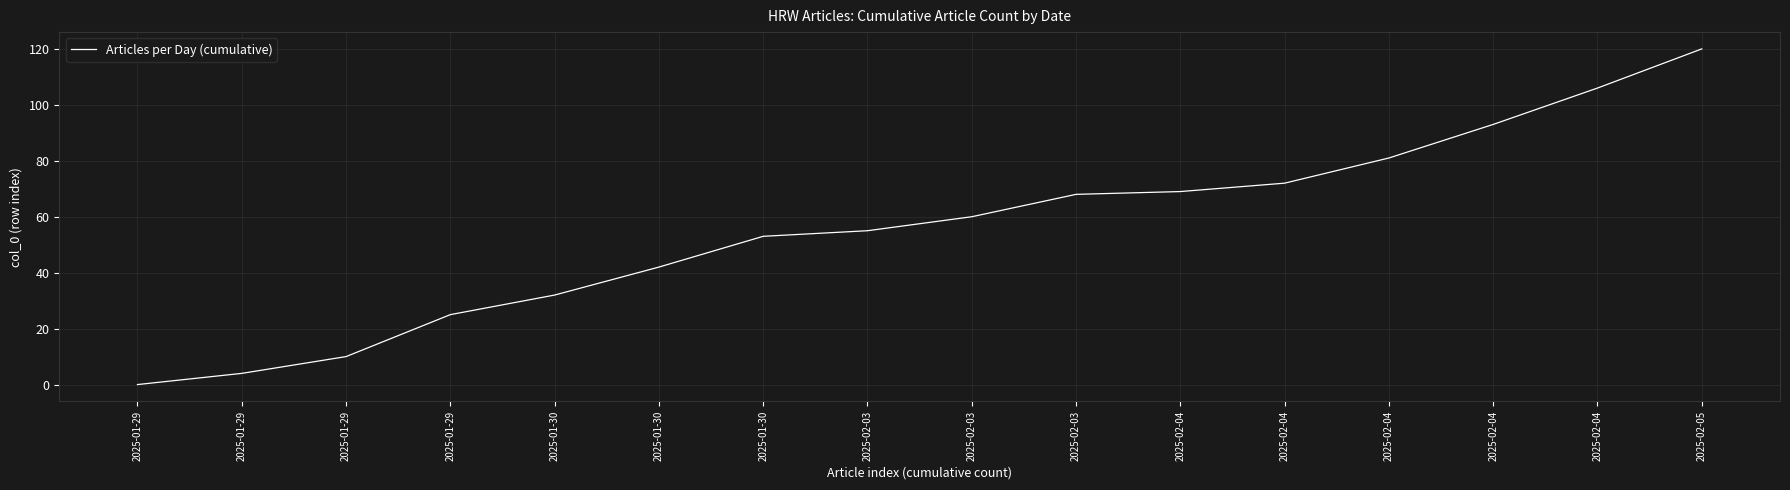

List the labels in order of value, largest first.

2025-02-05, 2025-02-04, 2025-02-04, 2025-02-04, 2025-02-04, 2025-02-04, 2025-02-03, 2025-02-03, 2025-02-03, 2025-01-30, 2025-01-30, 2025-01-30, 2025-01-29, 2025-01-29, 2025-01-29, 2025-01-29